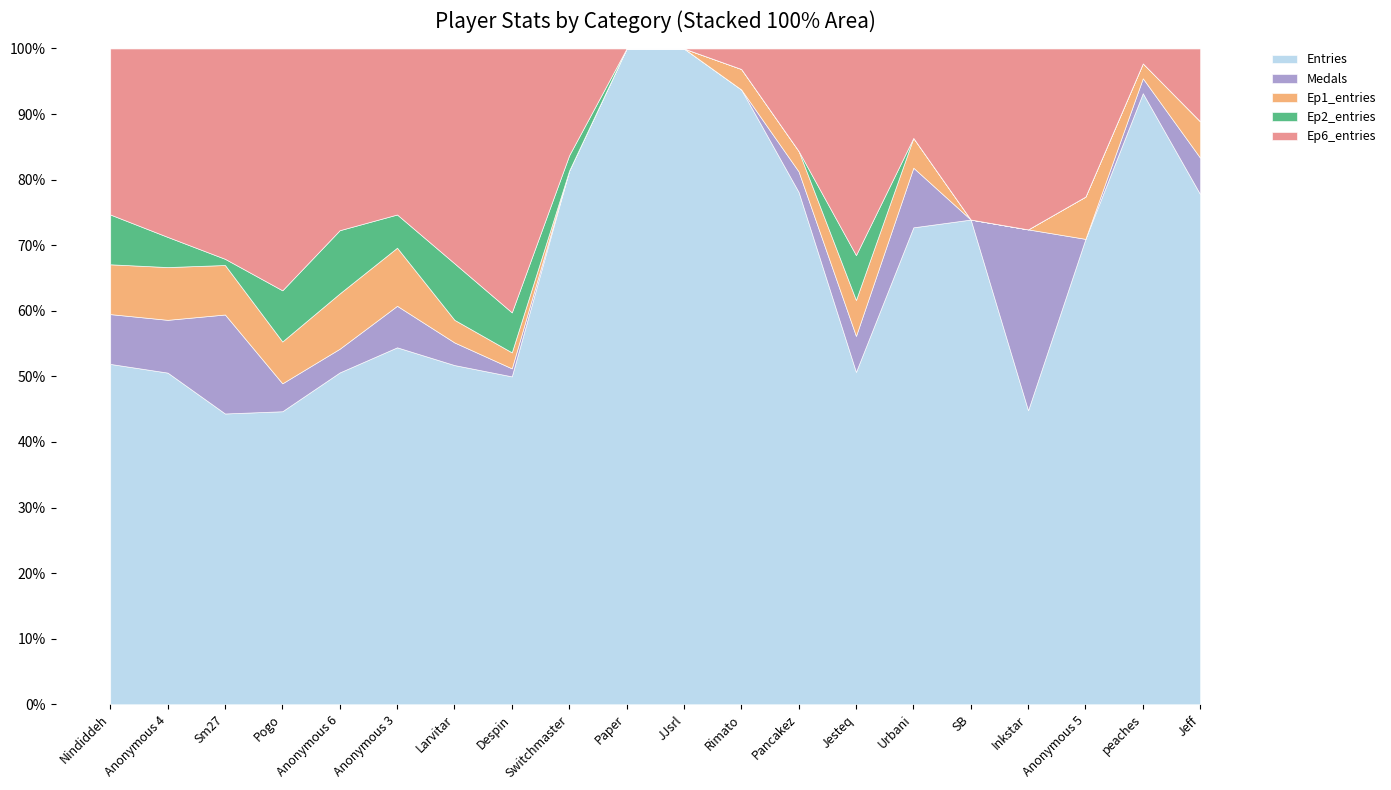

How many intersections are there between Ep2_entries and Ep1_entries?

5